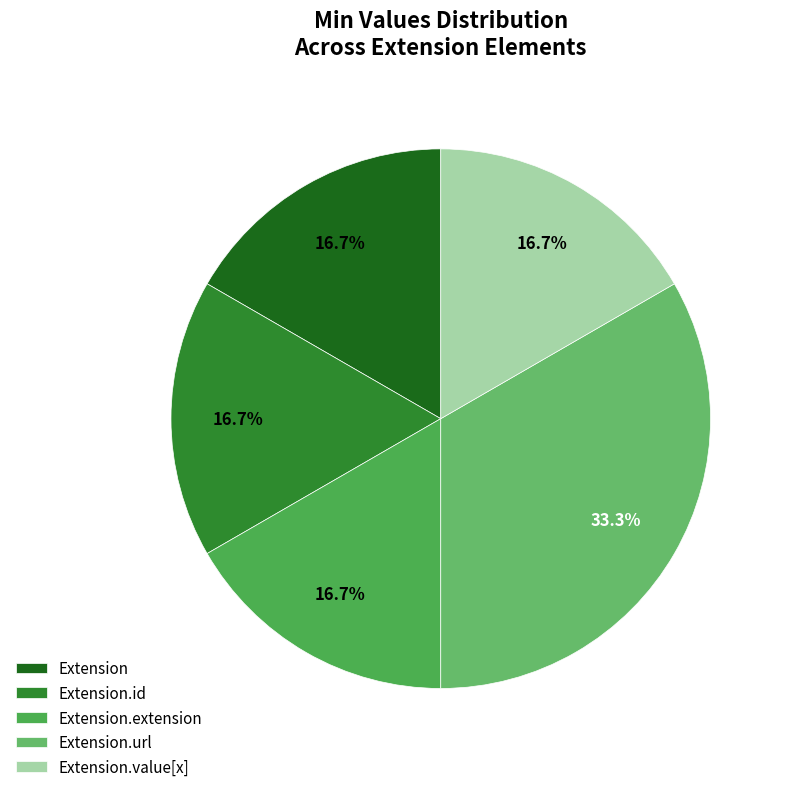

To the nearest percent, what is the difference between the largest and smallest slice percentages?

17%